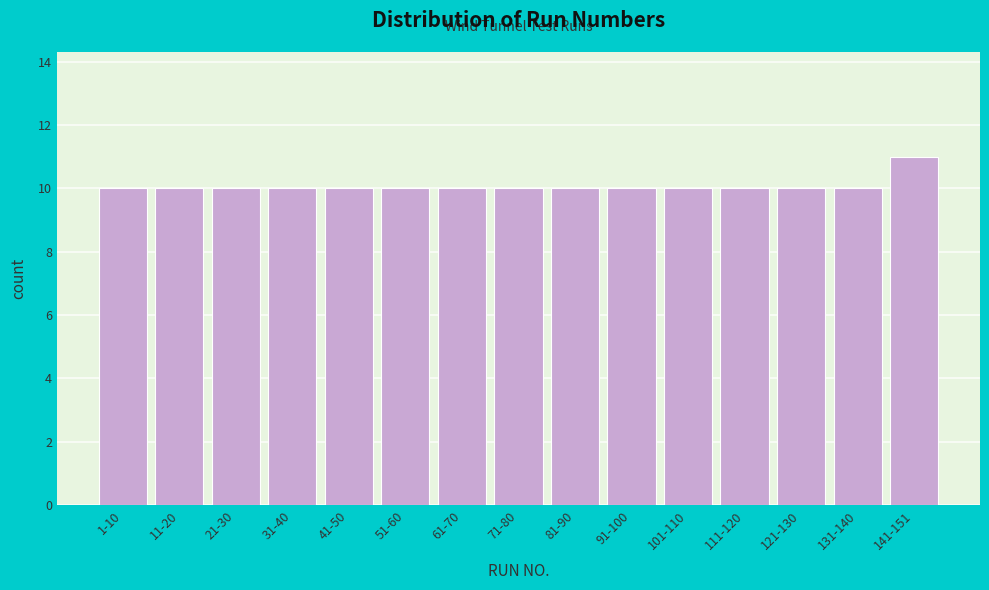

Reading left to right, what are all the values shown in this chart?

1-10=10	11-20=10	21-30=10	31-40=10	41-50=10	51-60=10	61-70=10	71-80=10	81-90=10	91-100=10	101-110=10	111-120=10	121-130=10	131-140=10	141-151=11